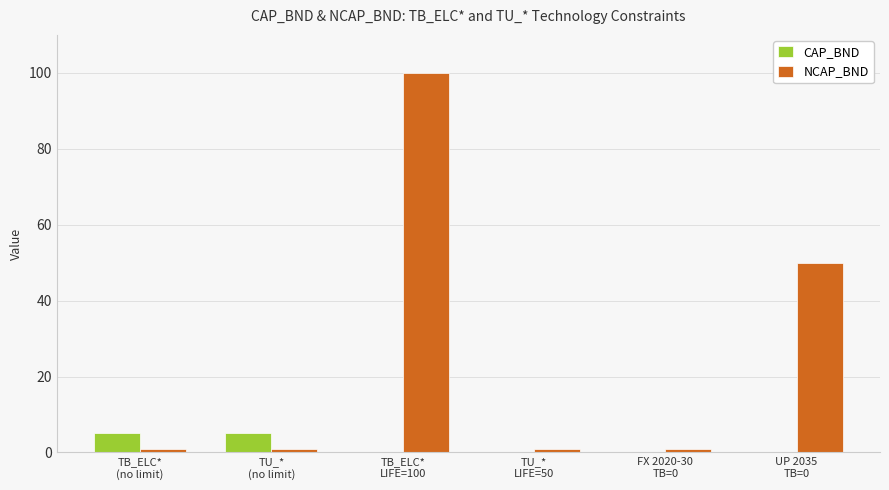

Which series has the largest total across all categories?

NCAP_BND